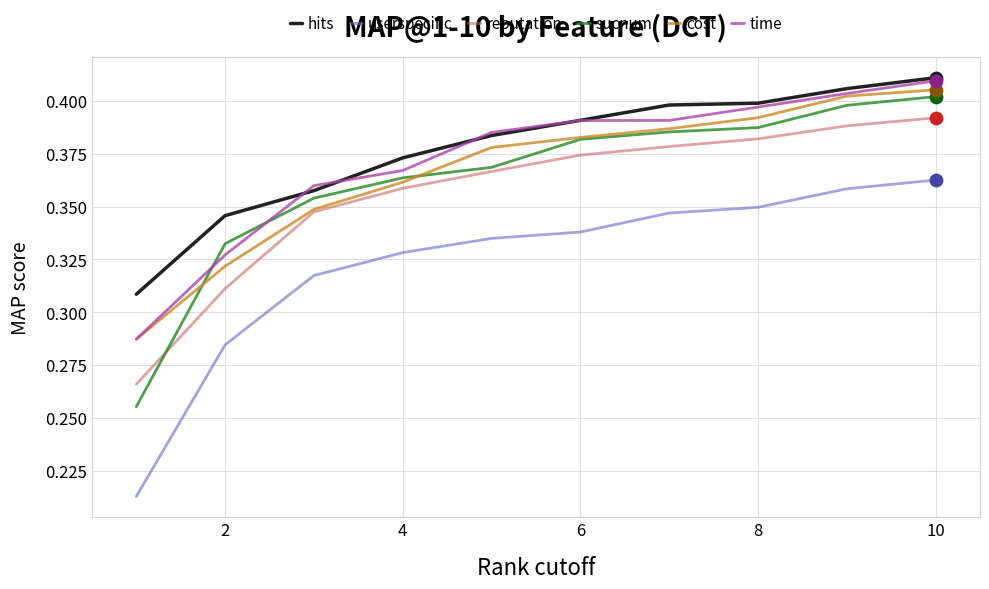

Which series has the largest range (max minus min)?

userspecific